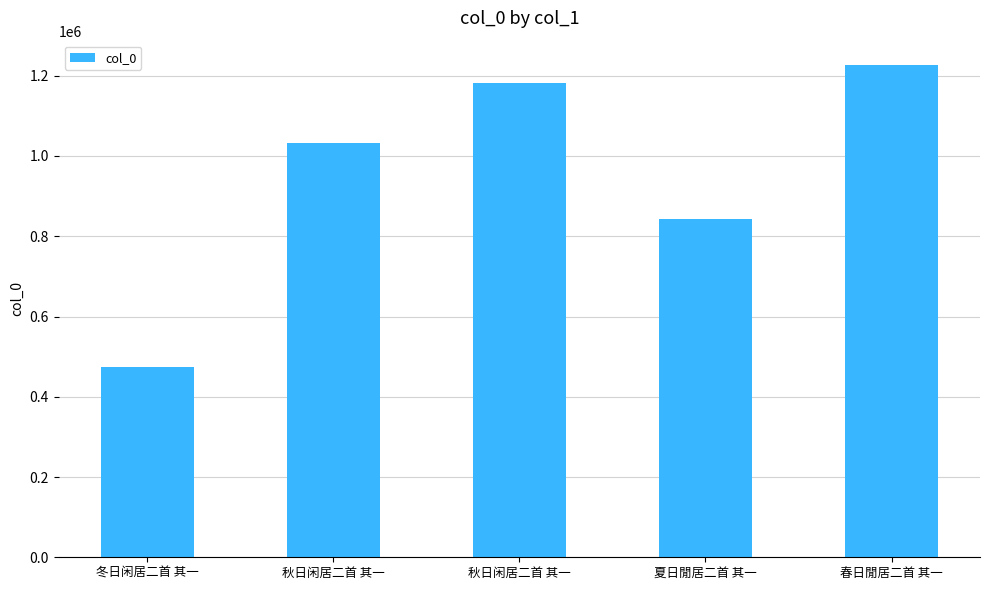

What is the sum of the values at 秋日闲居二首 其一 and 冬日闲居二首 其一?

1656069